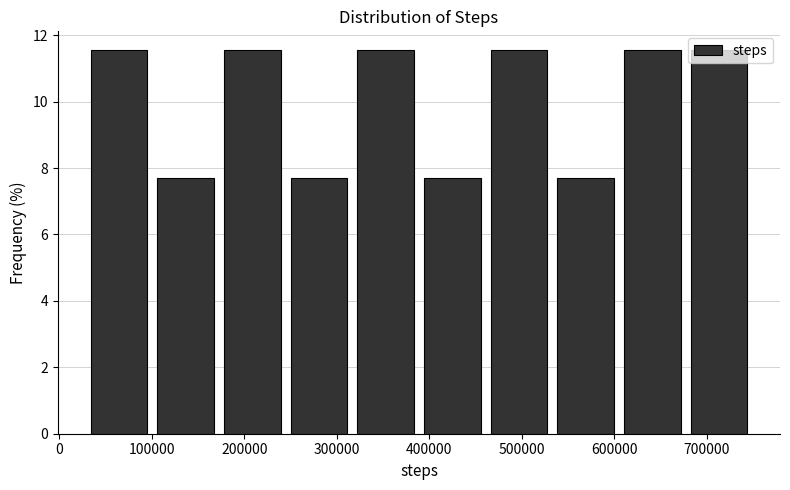

Reading left to right, transcribe this chart: for each bar, give the range it covers on the x-axis and its height. Neither the bar edges nor the heights are printed on the chart, so give them approximately, as read against the axes.

30000 to 100000: 11.6
100000 to 170000: 7.6
170000 to 240000: 11.6
240000 to 320000: 7.6
320000 to 390000: 11.6
390000 to 460000: 7.6
460000 to 530000: 11.6
530000 to 600000: 7.6
600000 to 680000: 11.6
680000 to 750000: 11.6